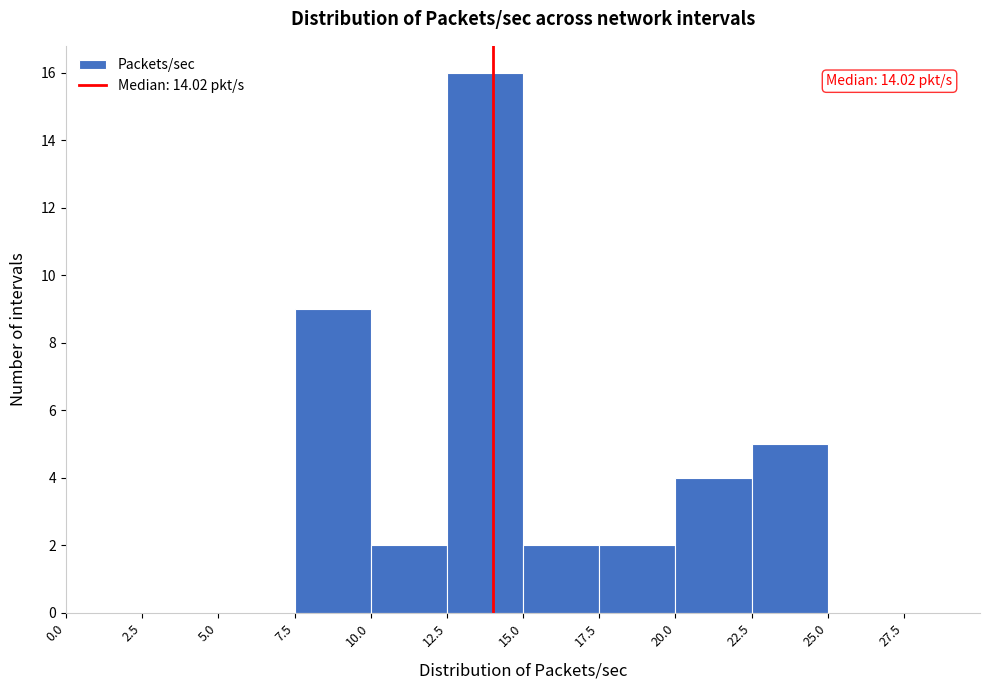

Which range on the x-axis has the tallest bar?

12.5 to 15.0